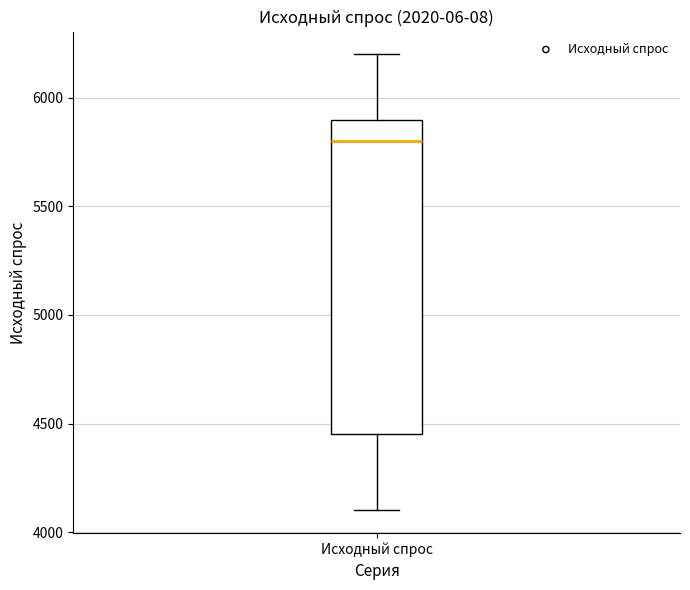

Transcribe this box plot: give where the median line is, the range the box spans, and where the two whiskers end, as read against the y-axis. The values are not printed on the chart, so give them approximately, as read against the axis.

median 5800, box 4450 to 5900, whiskers 4100 to 6200